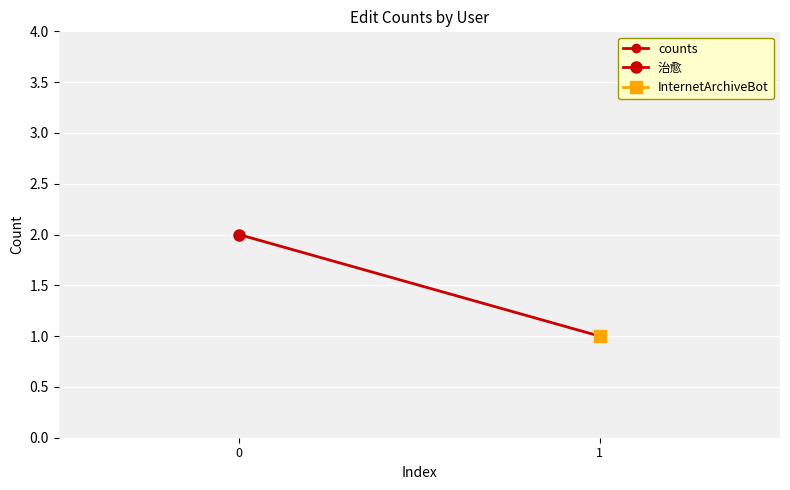

How many distinct data groups are displayed?

1